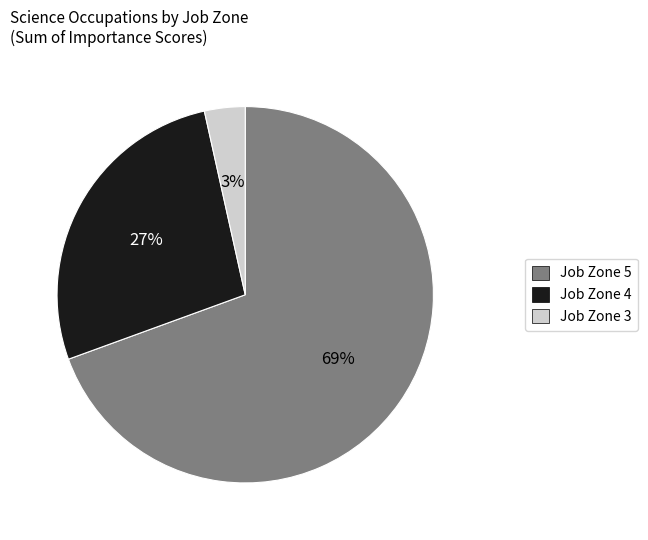

To the nearest percent, what is the average slice percentage?

33%